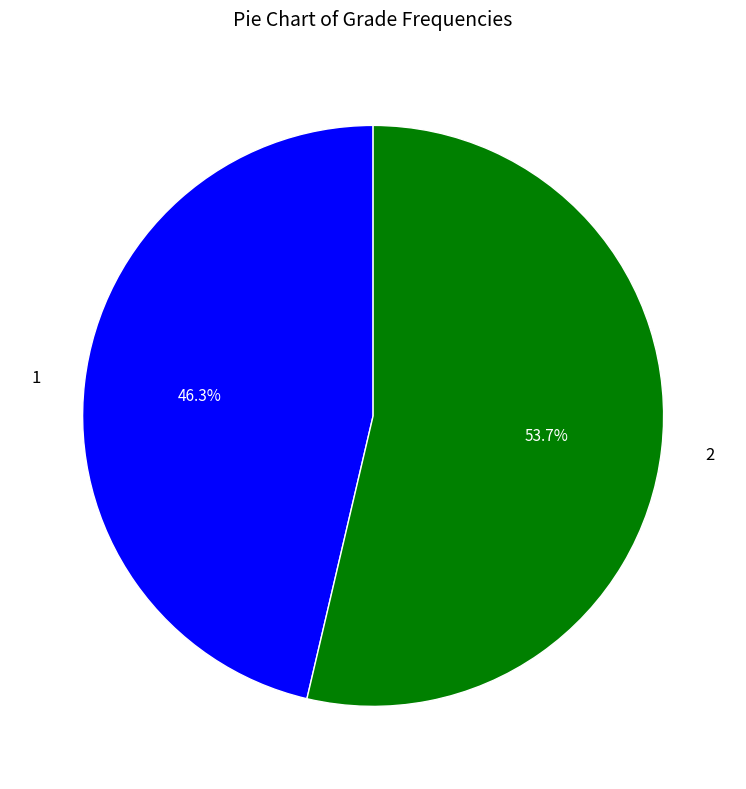

What percentage do 2 and 1 together represent?

100.0%